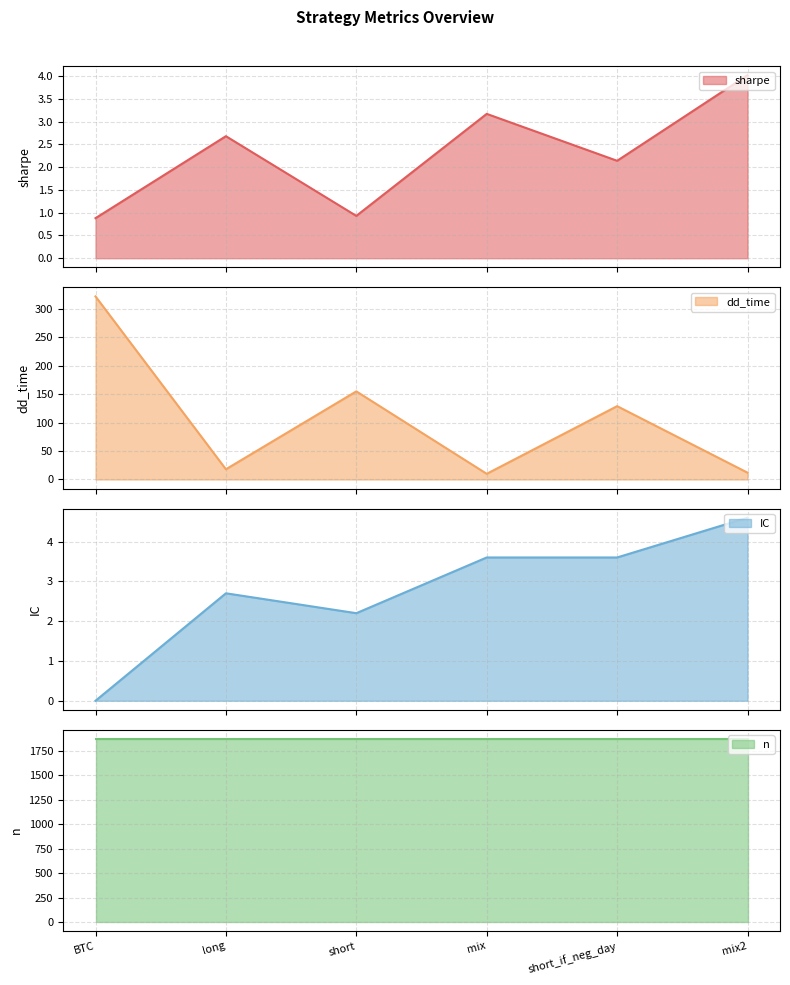

What is the minimum value for sharpe?

0.9